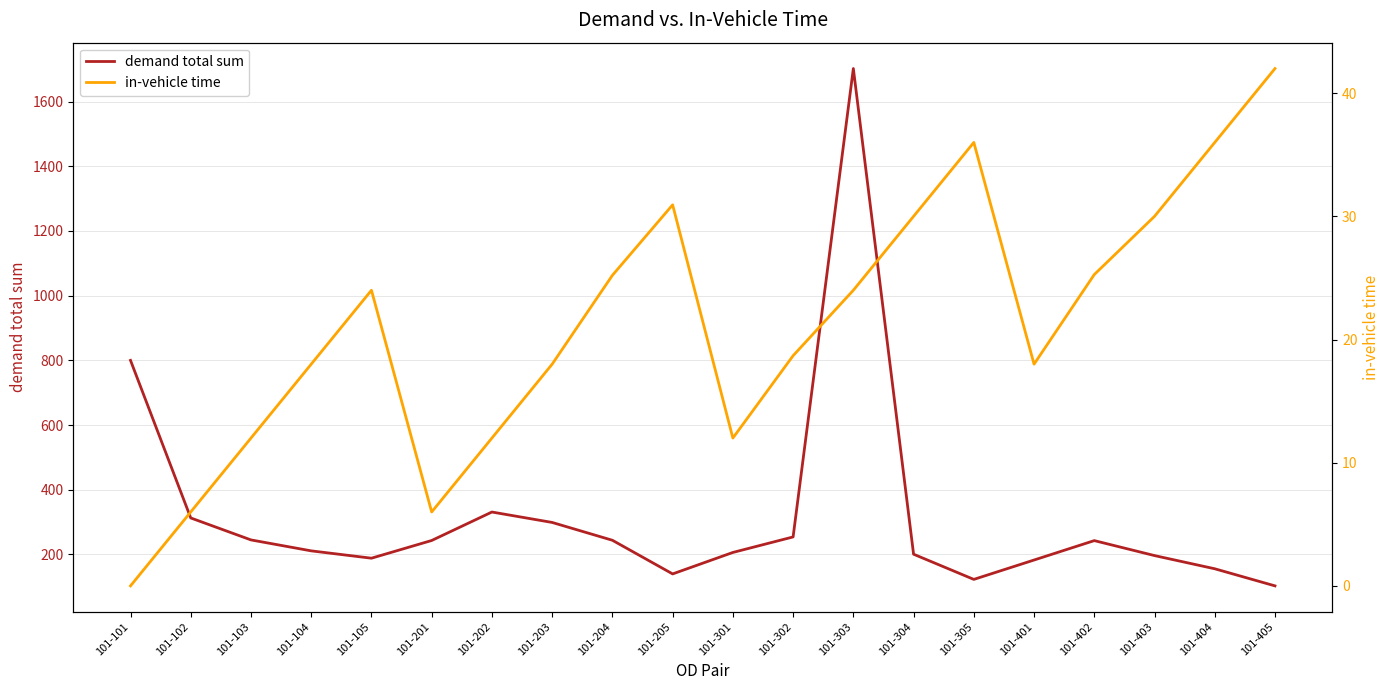

Between 101-204 and 101-103, which is larger?

101-103